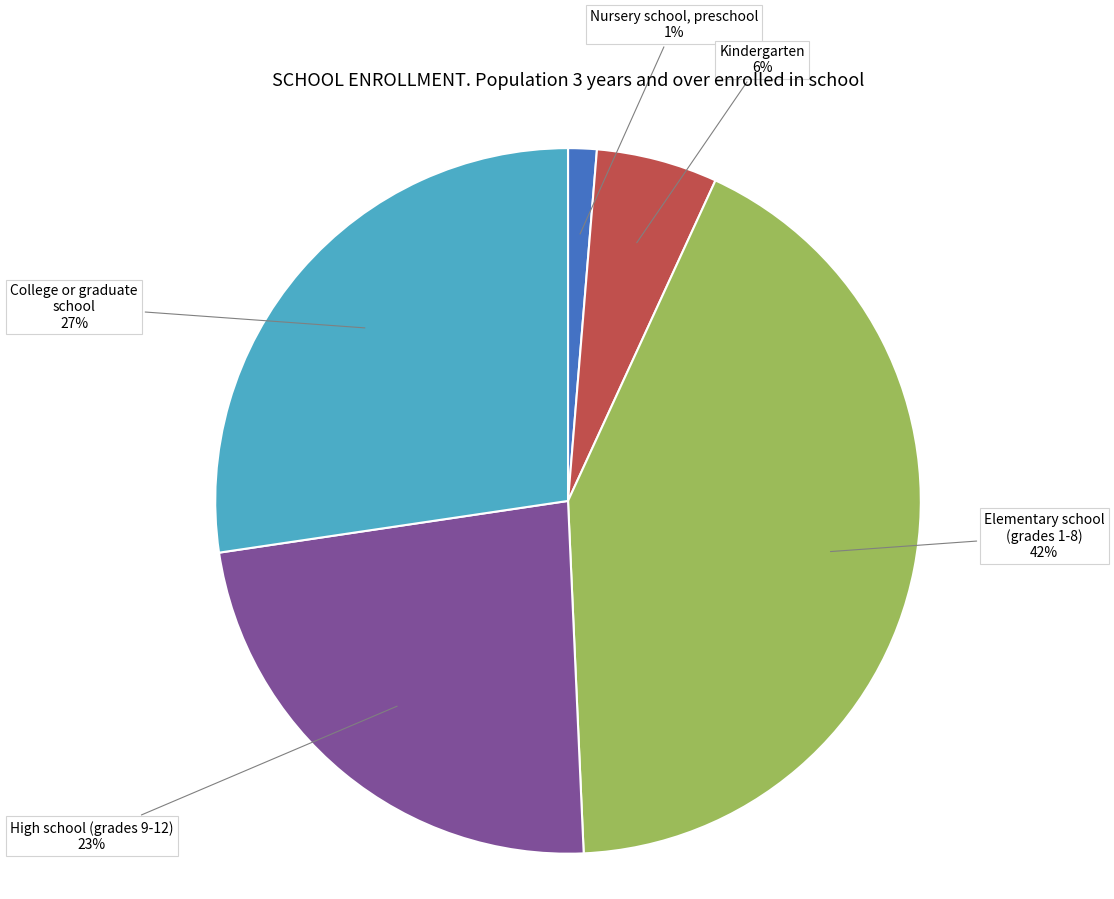

The Nursery school, preschool slice represents 1% of the pie. True or false?

True